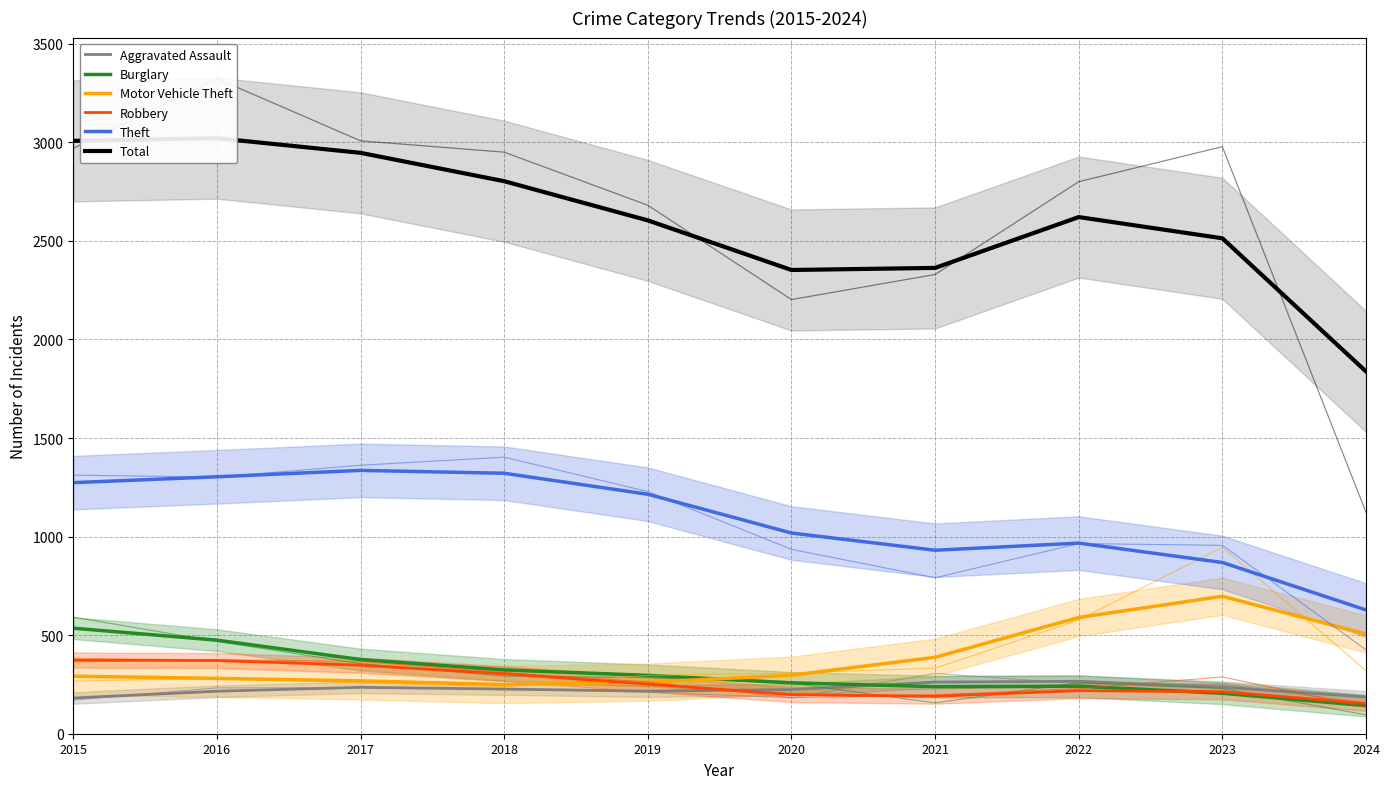

At which label does Aggravated Assault reach its minimum?

2015